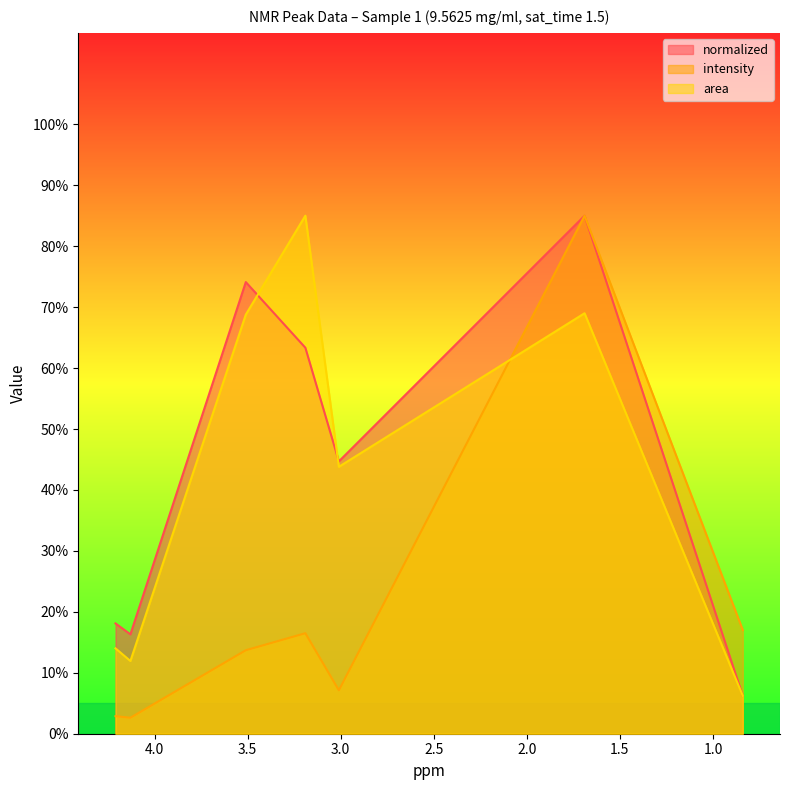

How many values in the intensity series are below 884?

3